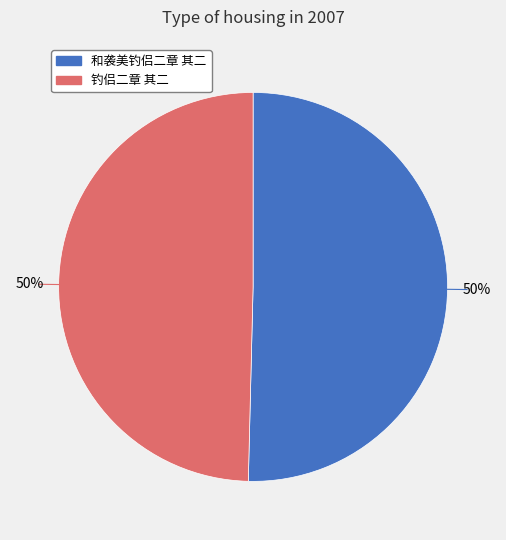

To the nearest percent, what is the average slice percentage?

50%